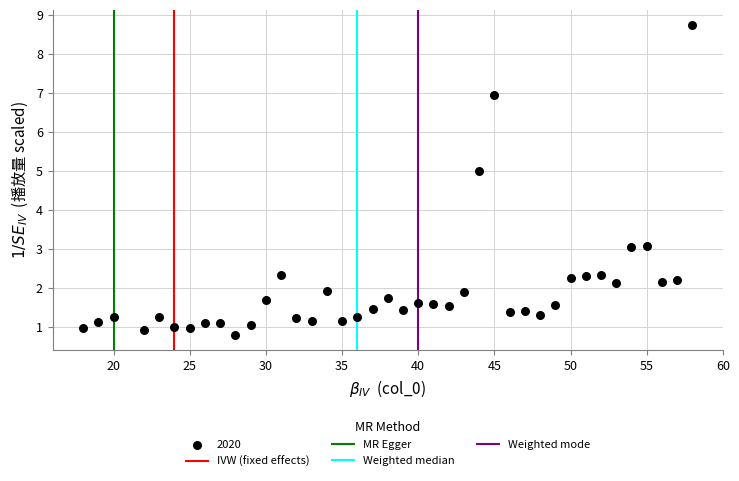

What is the range of Y values (max minus min)?

7.9